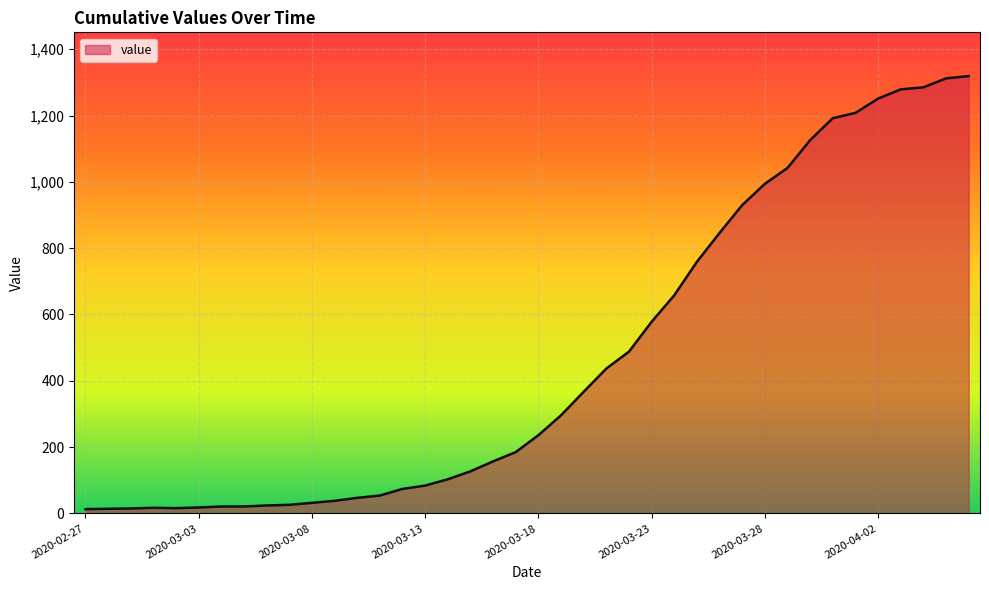

What is the difference between the maximum and second lowest values?

1305